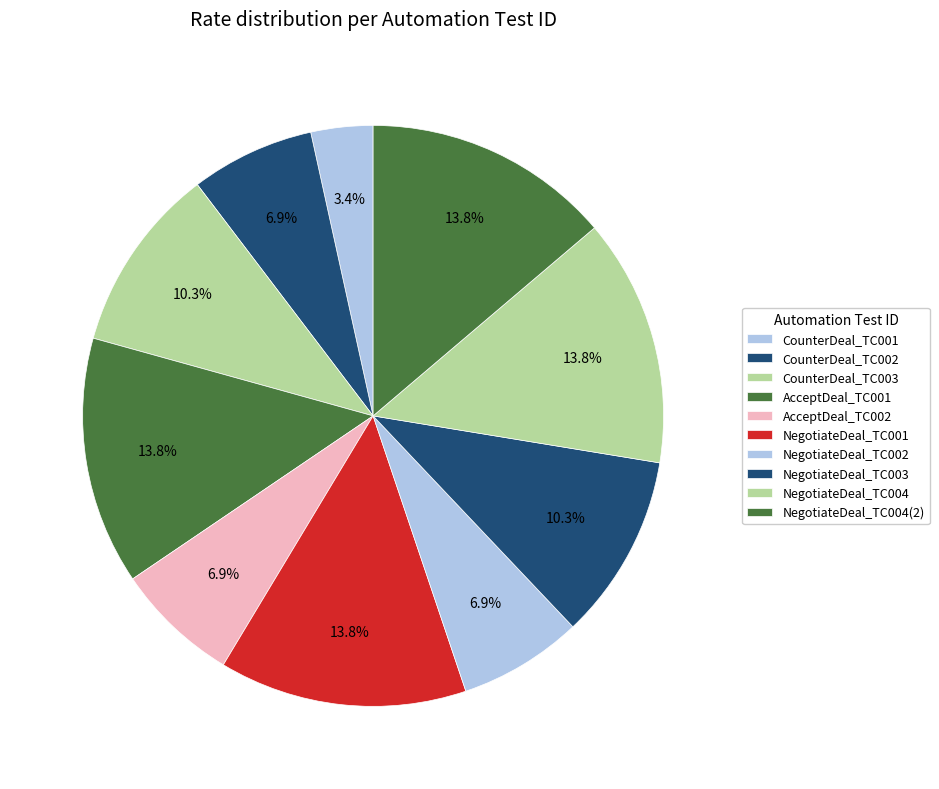

To the nearest percent, what portion does NegotiateDeal_TC003 represent?

10%